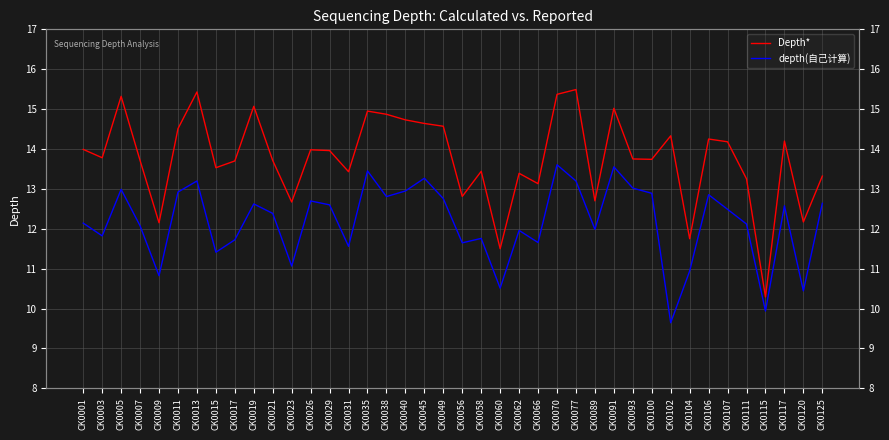

Does the chart display data point markers on the line(s)?

No